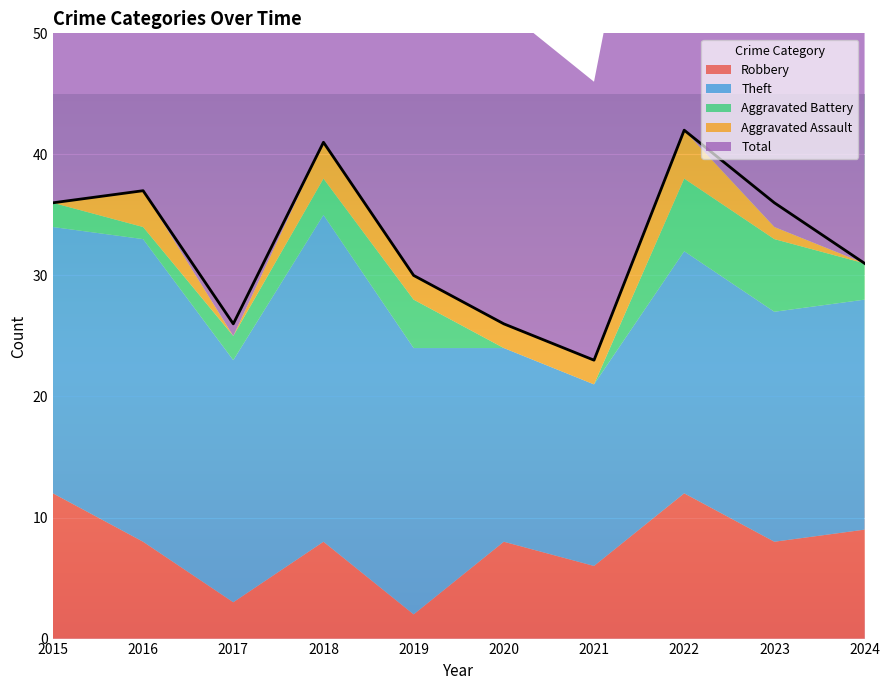

What is the difference between the maximum and second lowest values in the Robbery series?

9